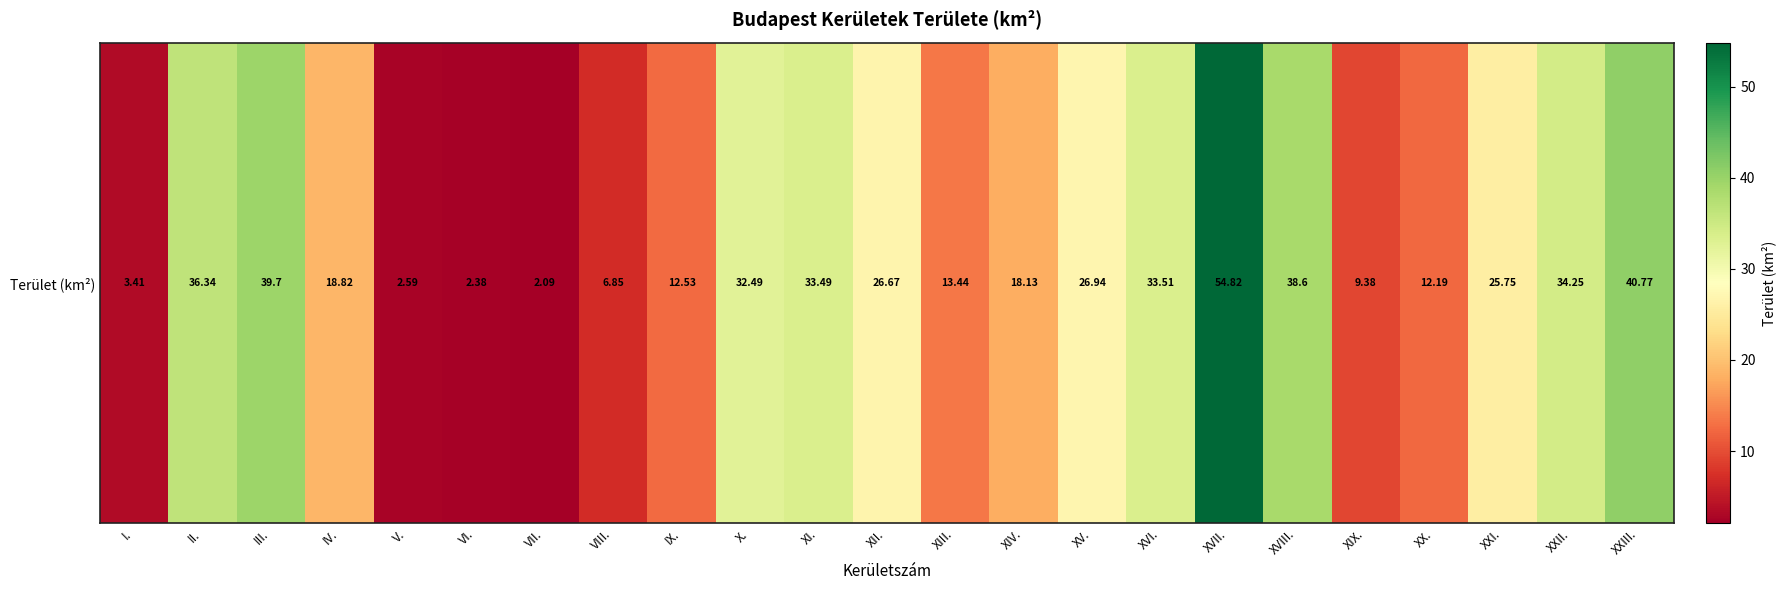

Rank the categories by value from lowest to highest.

VII., VI., V., I., VIII., XIX., XX., IX., XIII., XIV., IV., XXI., XII., XV., X., XI., XVI., XXII., II., XVIII., III., XXIII., XVII.